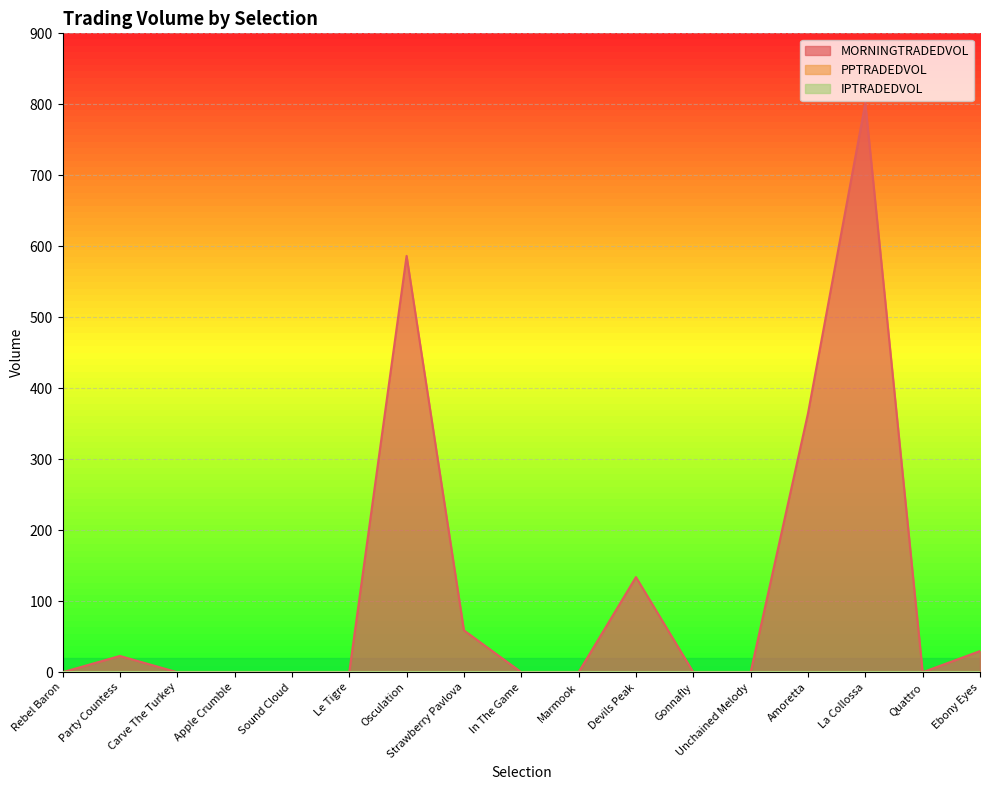

True or false: PPTRADEDVOL and MORNINGTRADEDVOL intersect in this chart.

False